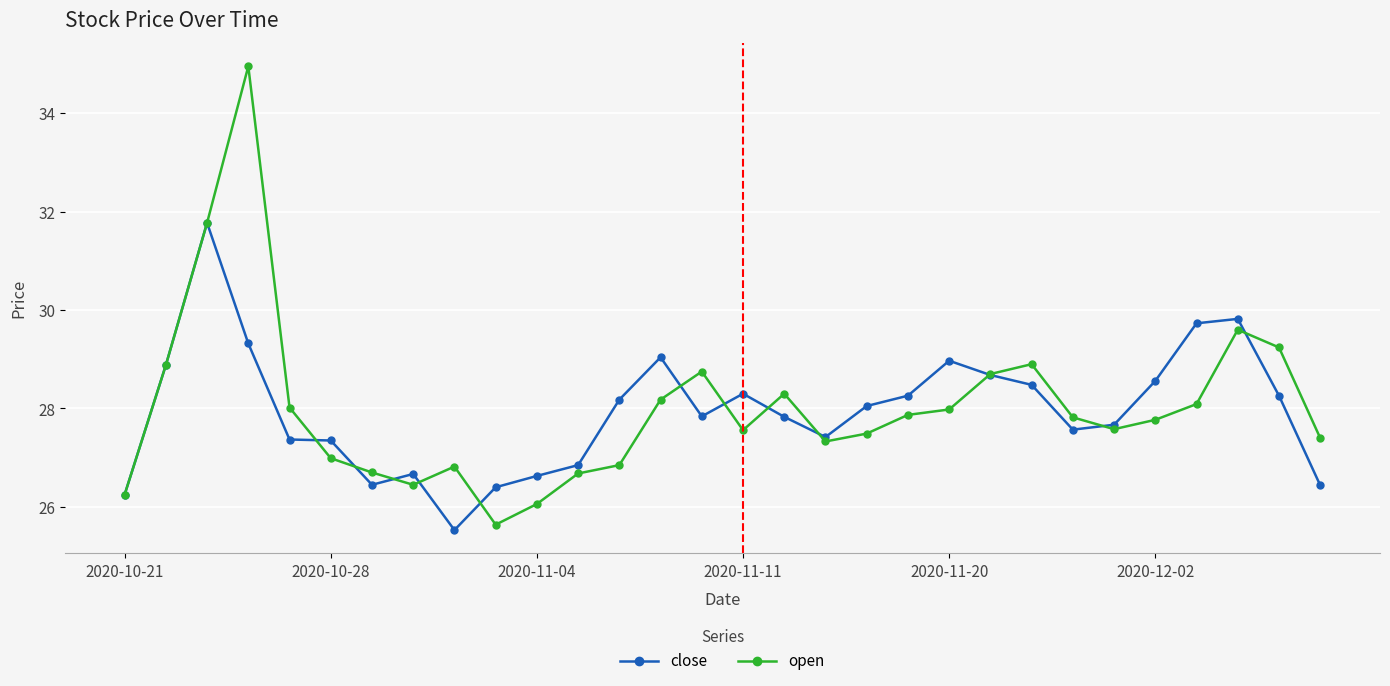

What is the value of the close point at the 19th from the left?

28.1